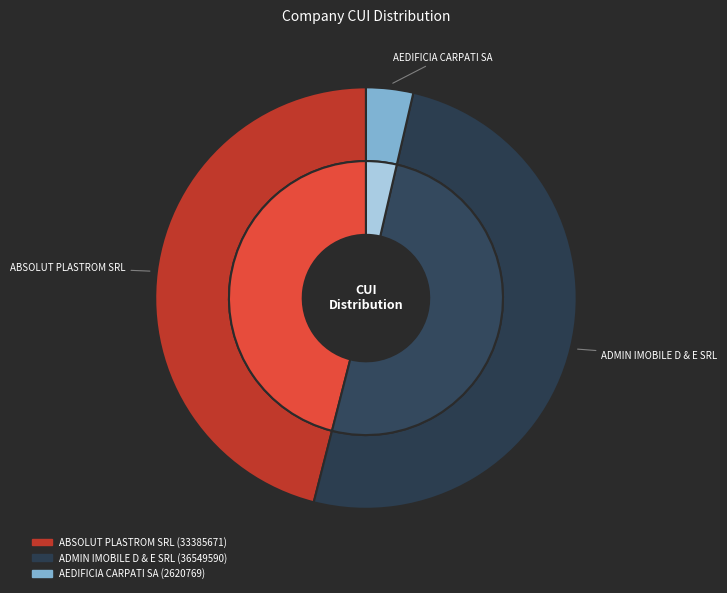

What is the change in value from ABSOLUT PLASTROM SRL to AEDIFICIA CARPATI SA?

-30764902